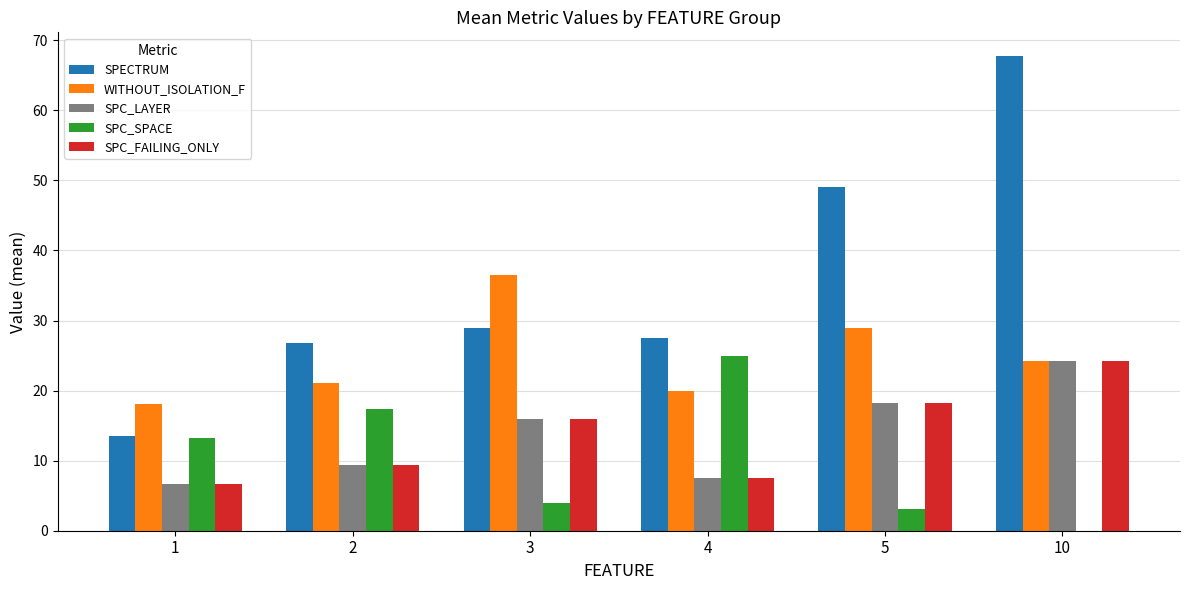

What is the sum of the SPECTRUM values at 5 and 4?

76.5